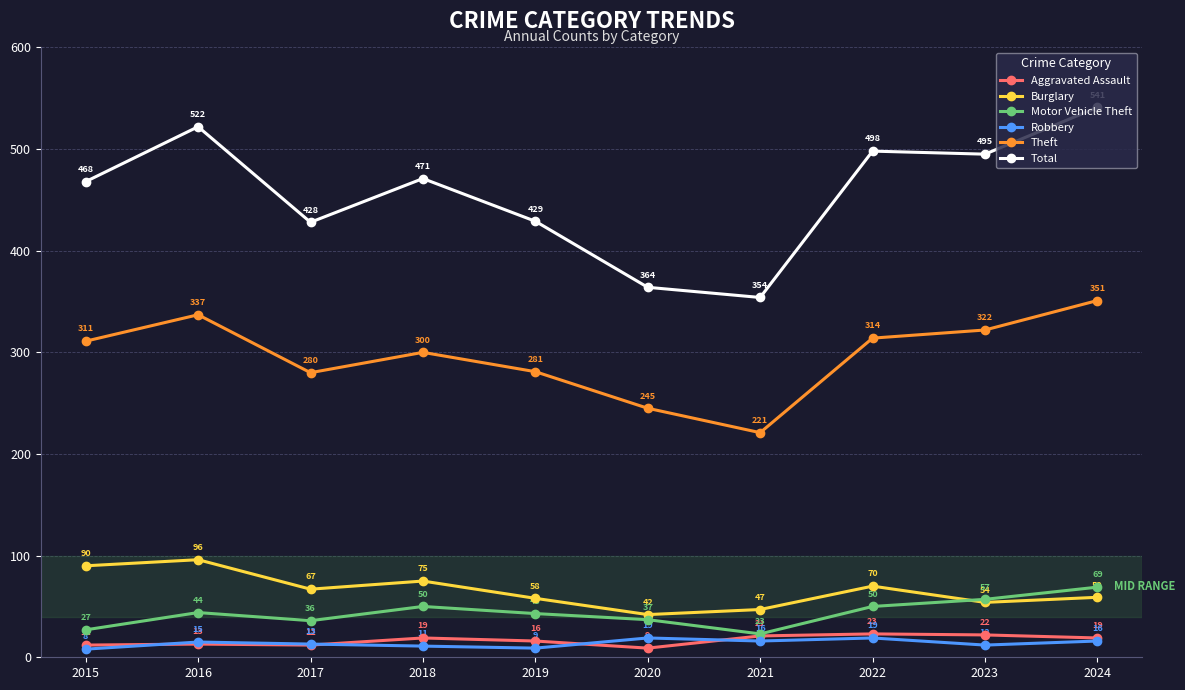

At which label is Aggravated Assault closest to 16?

2019